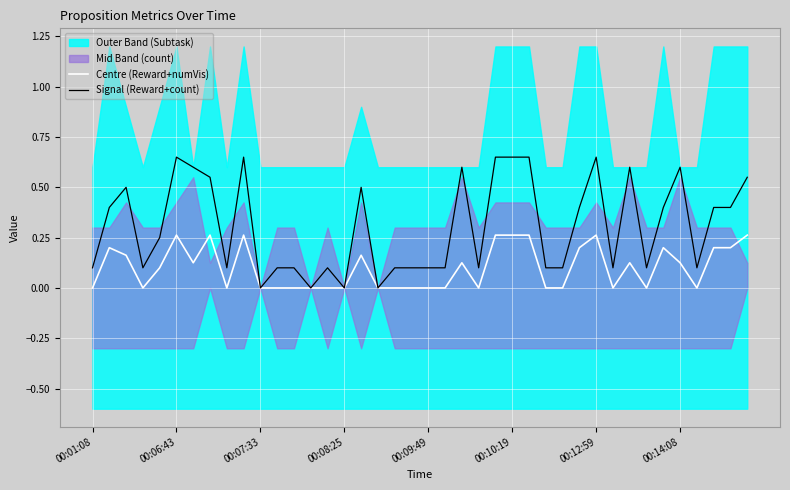

At how many categories does at least one series exceed 0?

36